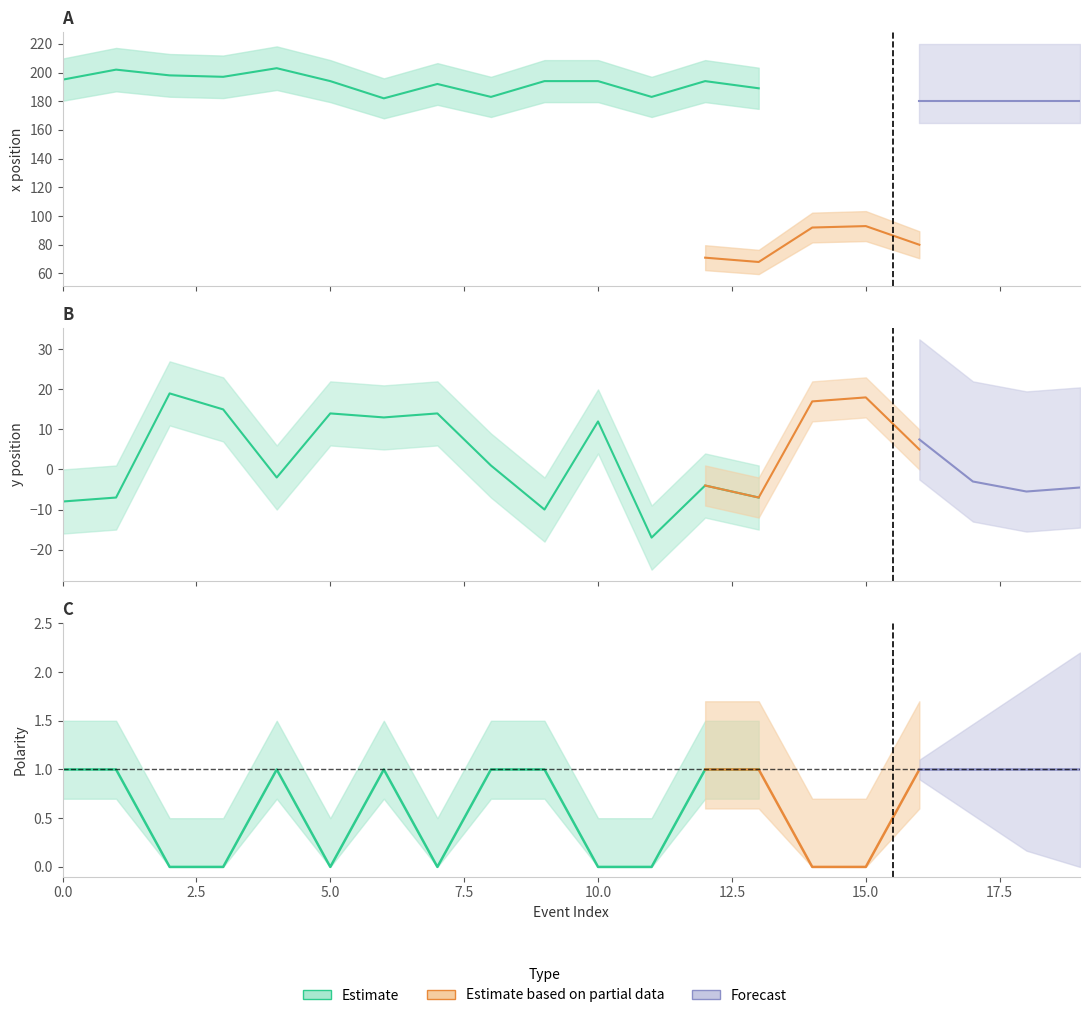

What is the sum of all x values?

3869